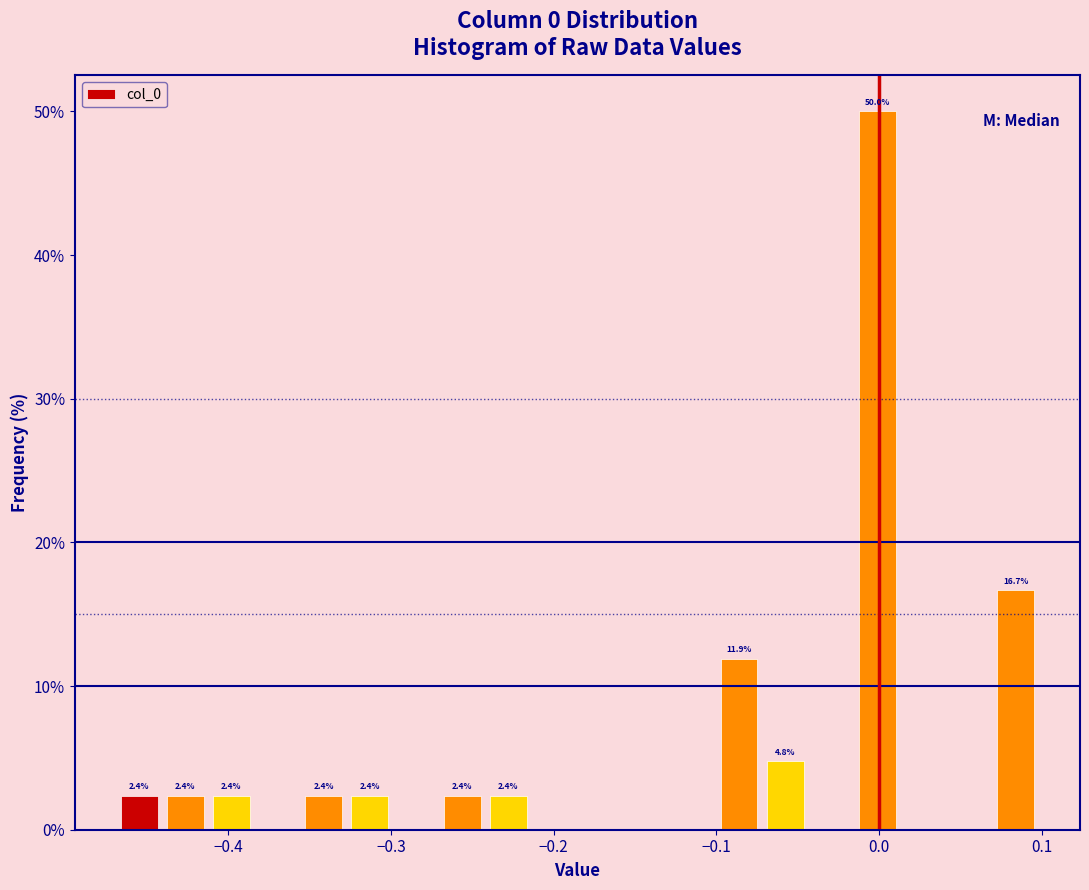

Around what value on the x-axis is the tallest bar? Give the approximate position of its centre, as read against the axis.

0.00